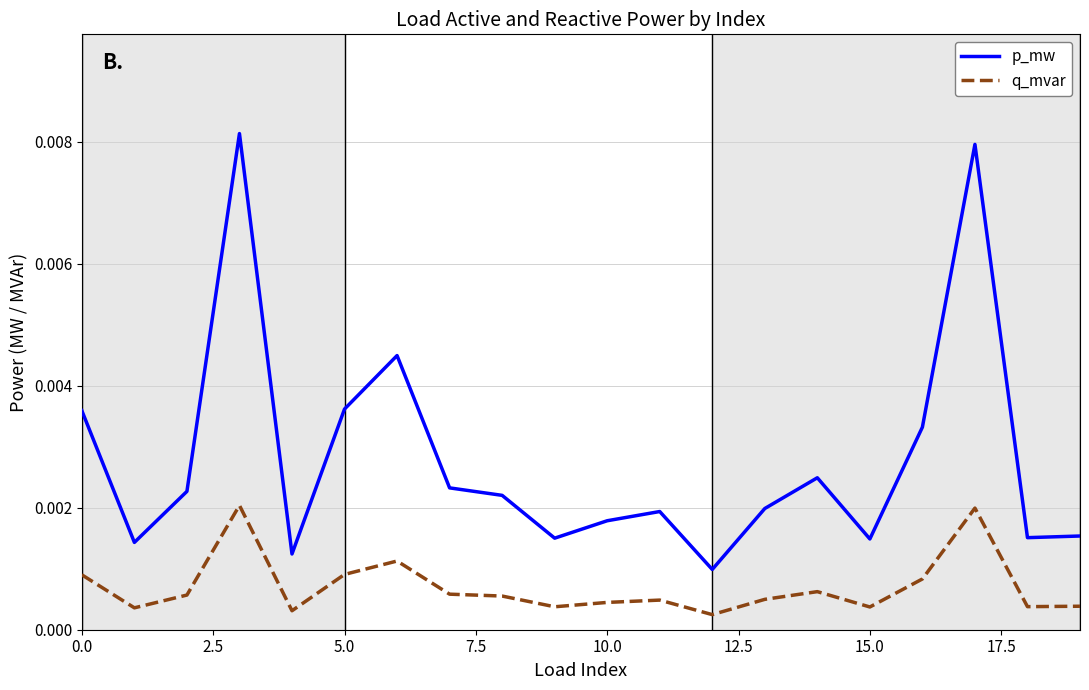

Which series has the largest total across all categories?

p_mw